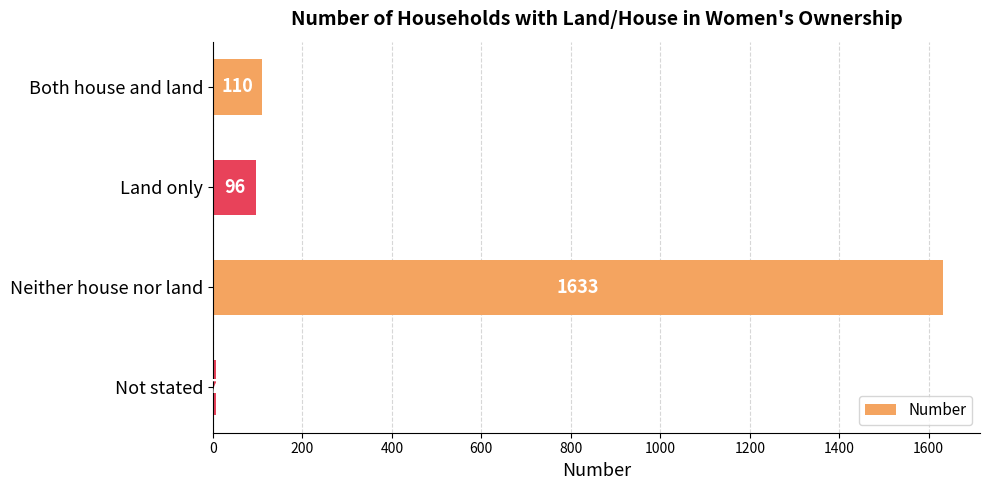

At which label is the value closest to 820?

Both house and land